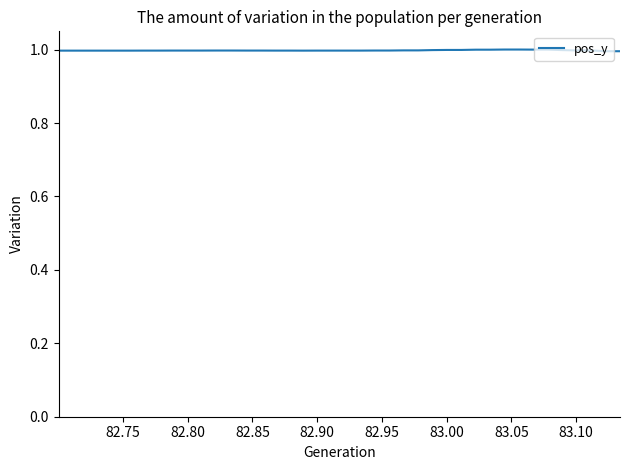

What is the minimum value shown in the chart?

1.0